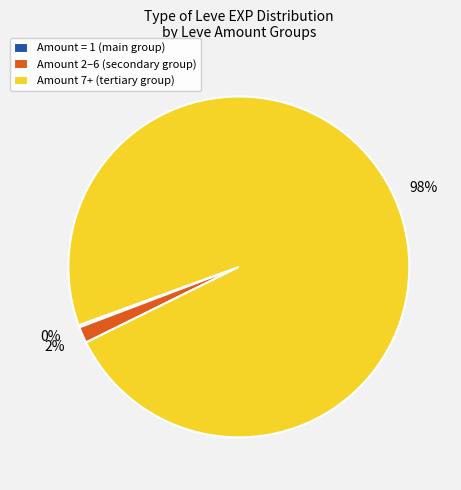

Which category has the biggest portion of the pie?

Amount 7+ (tertiary group)